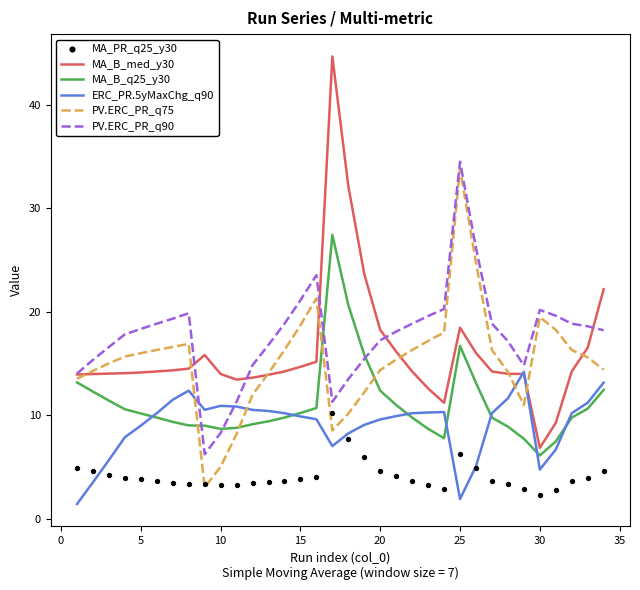

At how many categories does at least one series exceed 44?

1